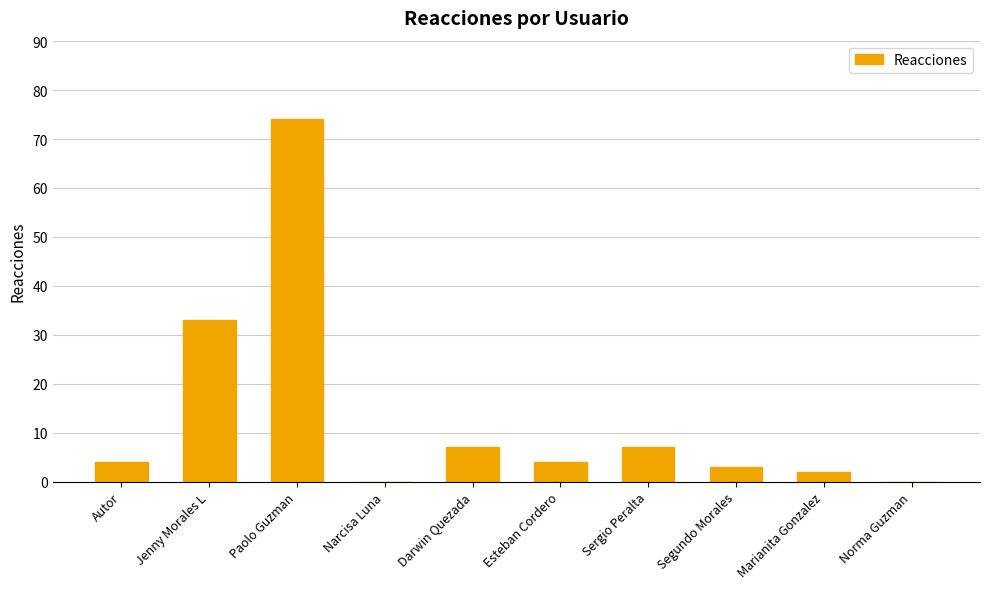

What is the sum of the values at Jenny Morales L and Narcisa Luna?

33